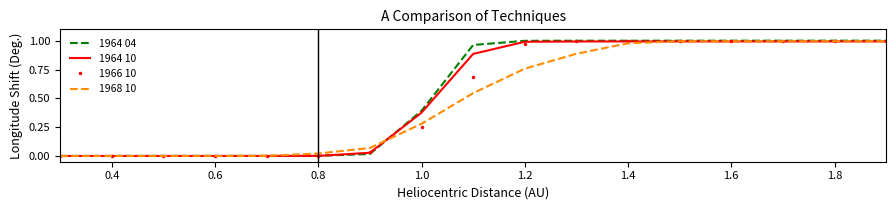

Which series has the largest range (max minus min)?

1964 04